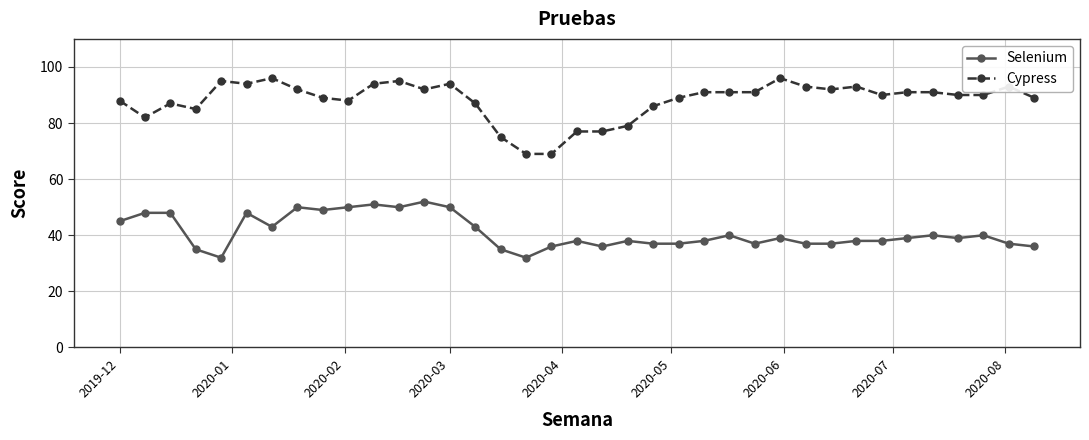

What is the lowest value of the Selenium series?

32